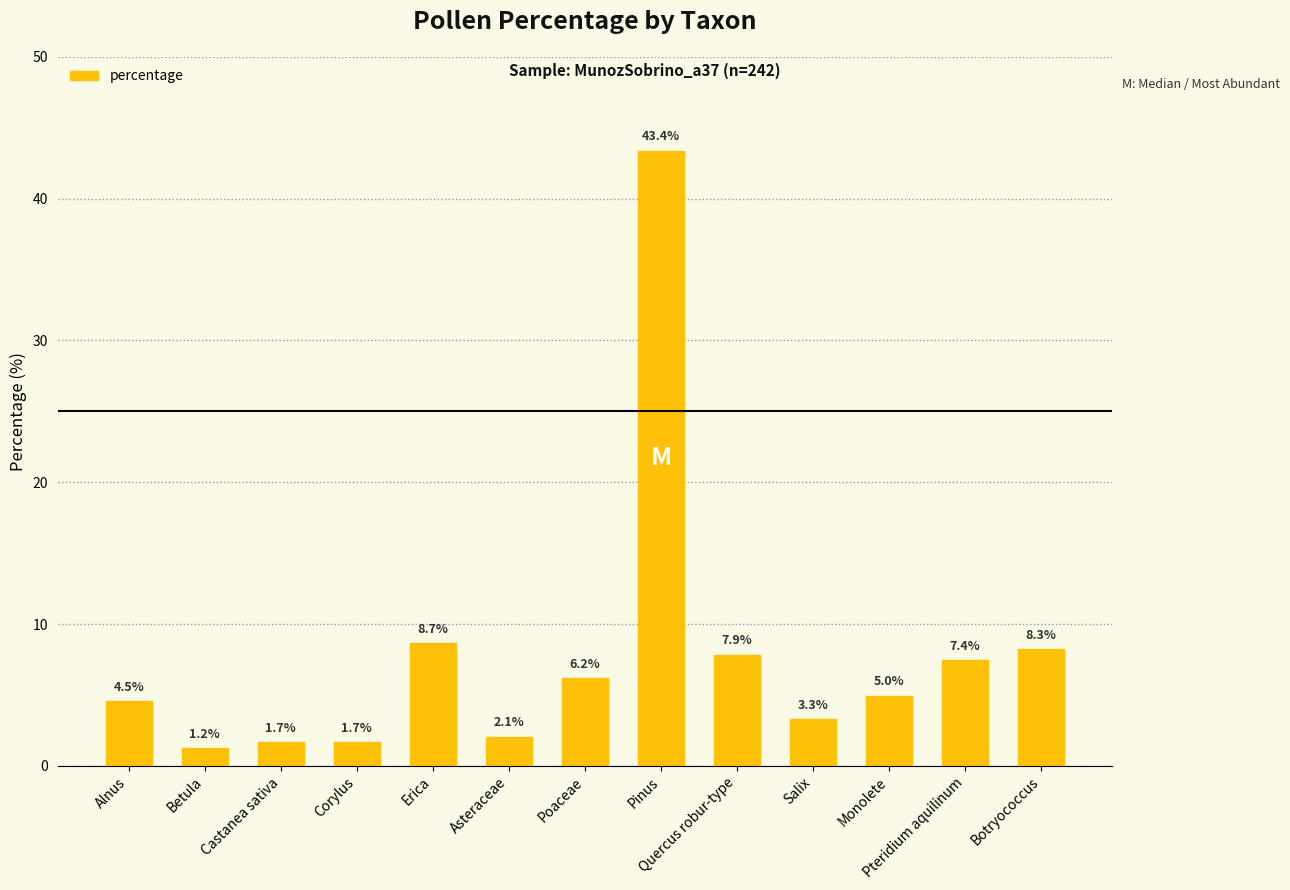

What is the change in value from Betula to Quercus robur-type?

+6.6